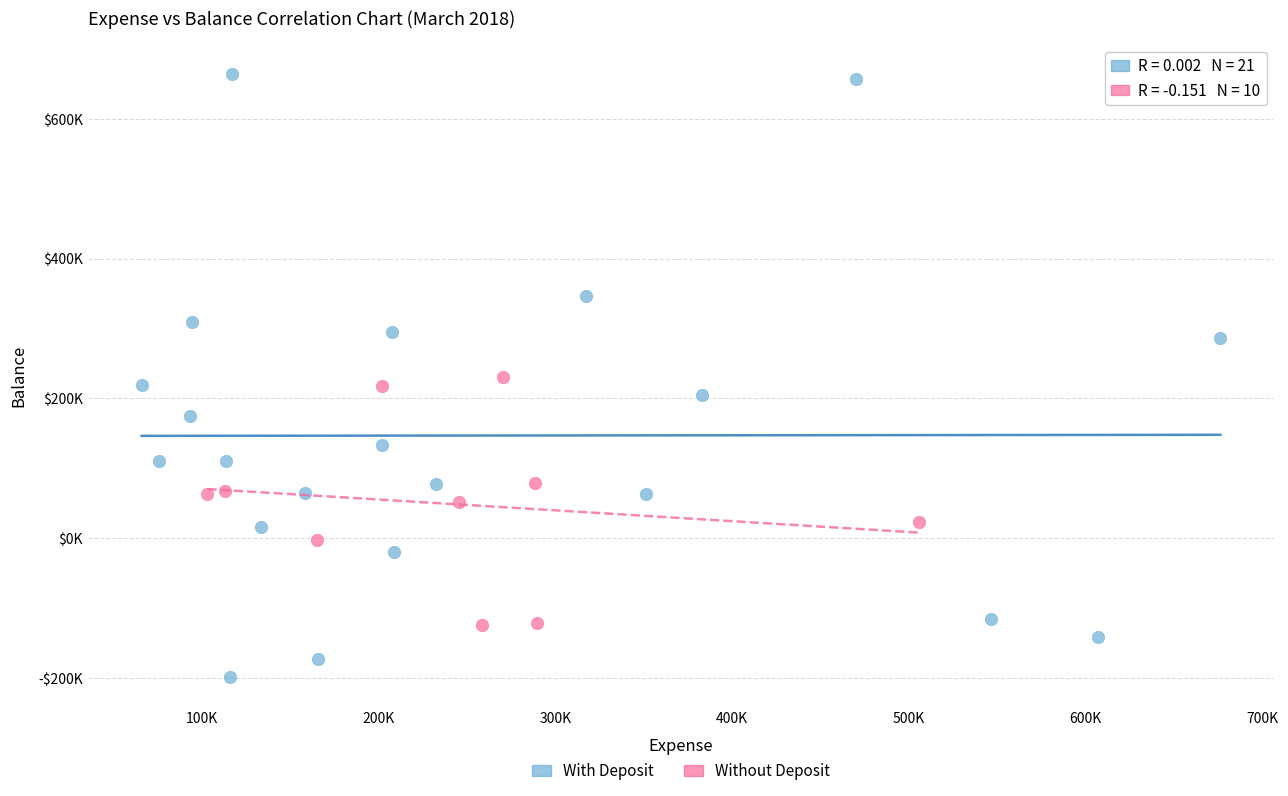

Which series contains the lowest Y value?

With Deposit